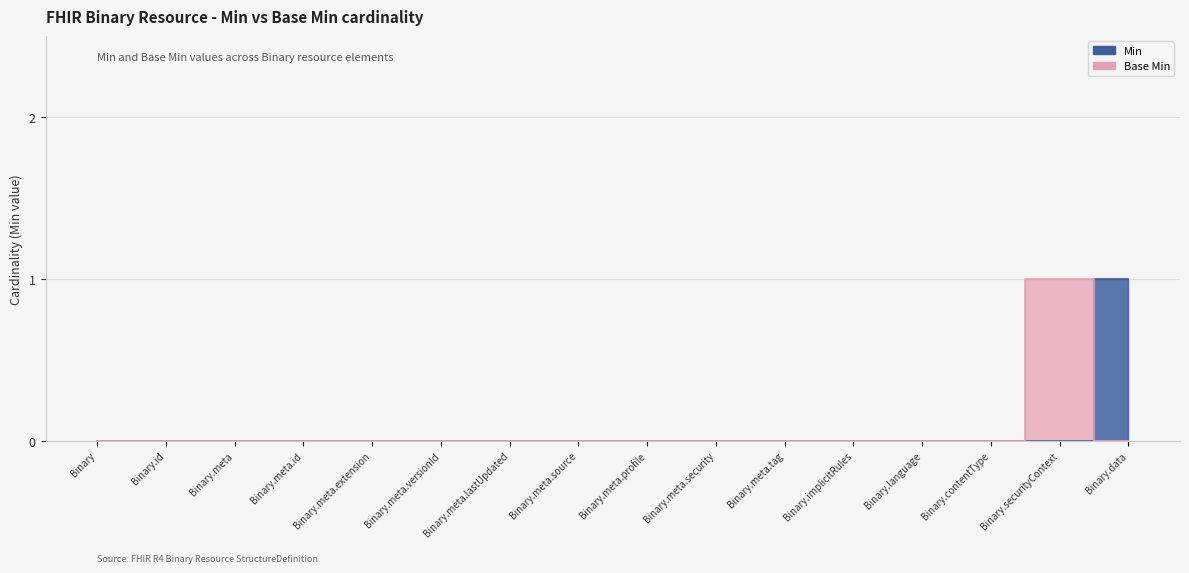

What position from the left is Binary.securityContext?

15